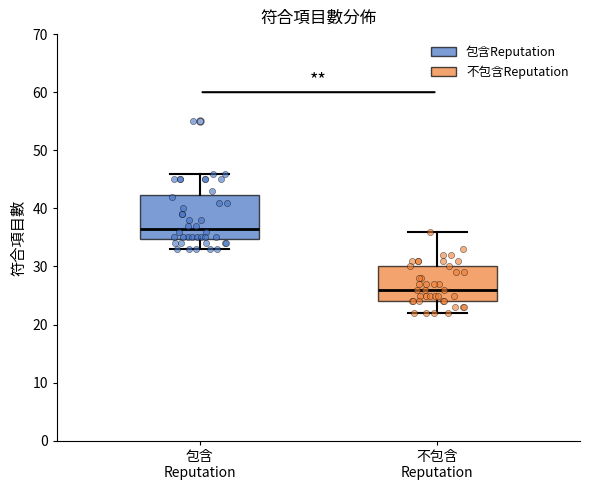

Which box has the lowest median line?

不包含 Reputation